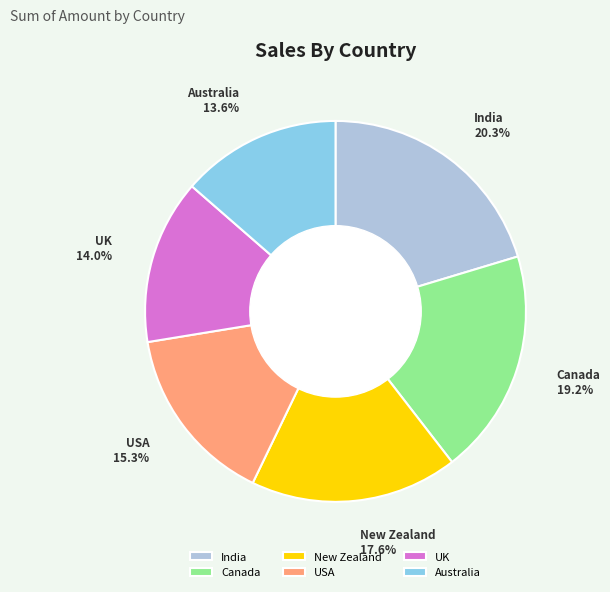

True or false: Australia accounts for 14% of the total.

True